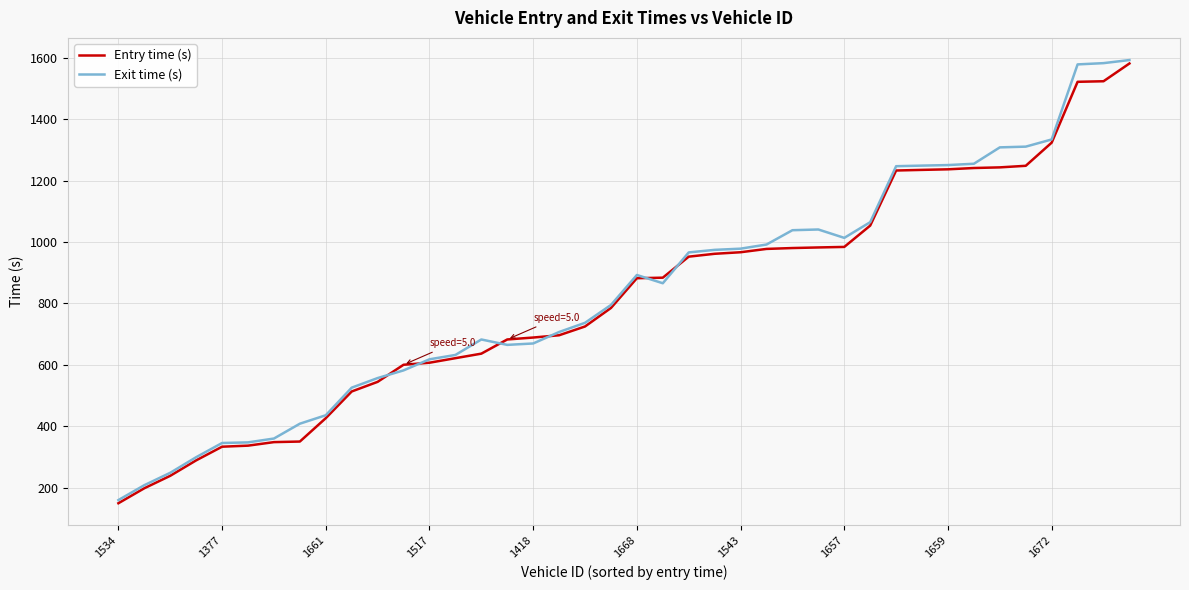

Which series has the widest spread of values?

Exit time (s)